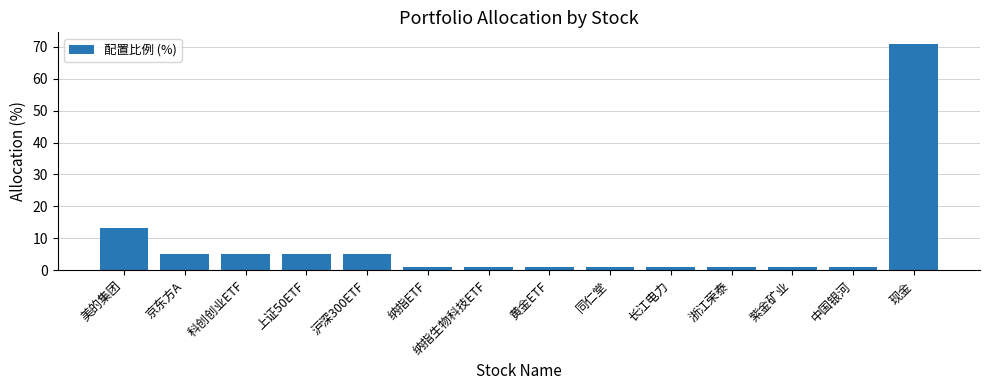

What is the maximum value shown in the chart?

71.0